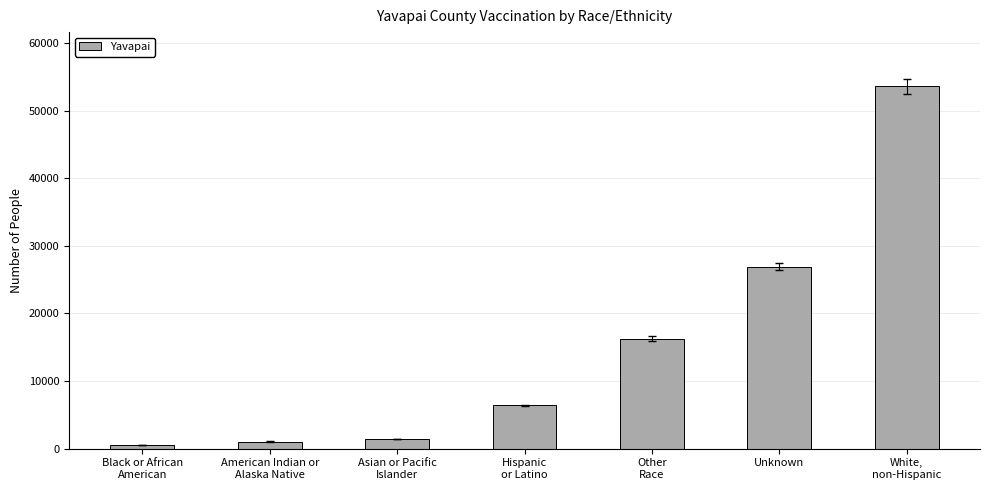

Does the chart contain stacked bars?

No